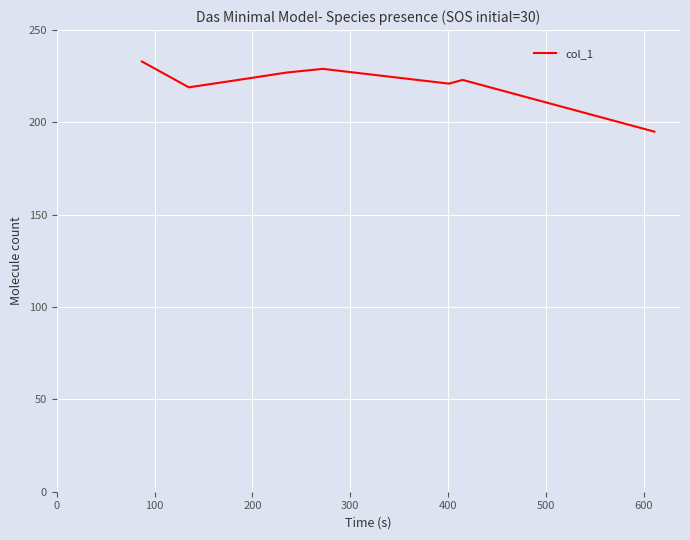

How many categories are shown in the chart?

8